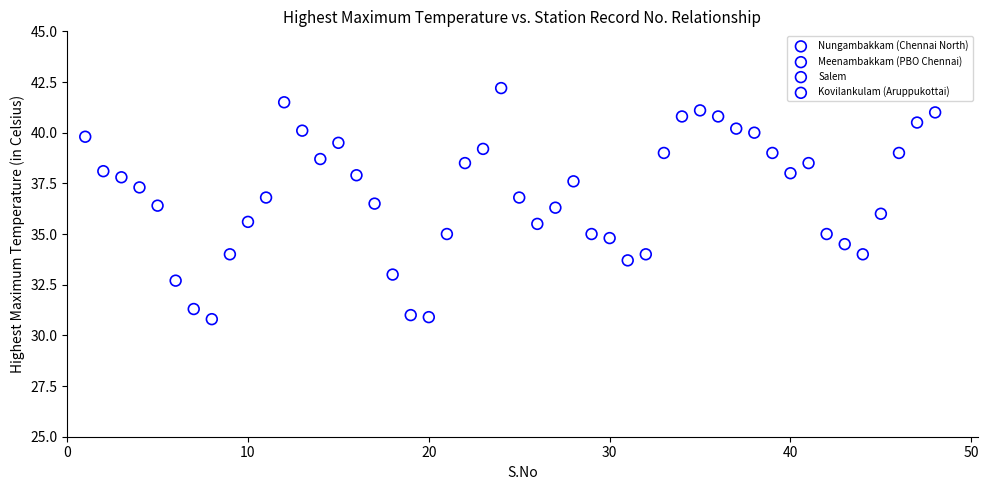

Which series has the largest Y range (max minus min)?

Meenambakkam (PBO Chennai)